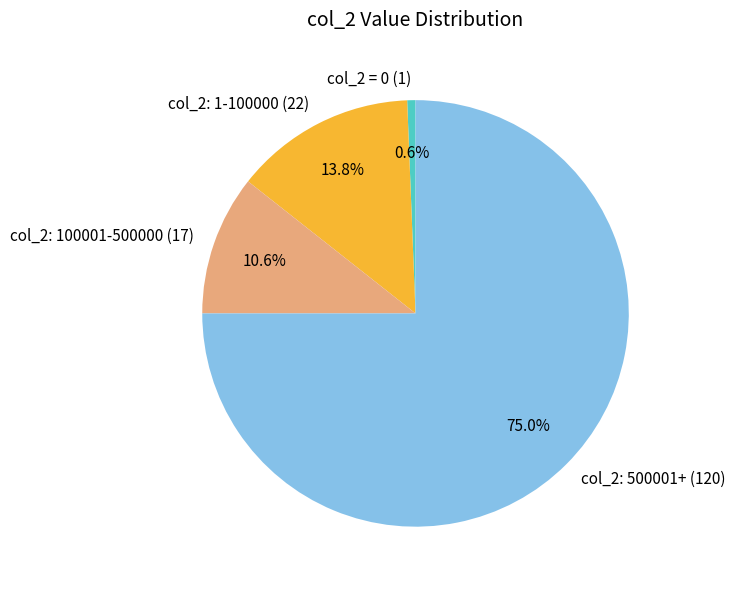

Combined, what portion of the pie is col_2: 500001+ (120) and col_2: 100001-500000 (17)?

85.6%